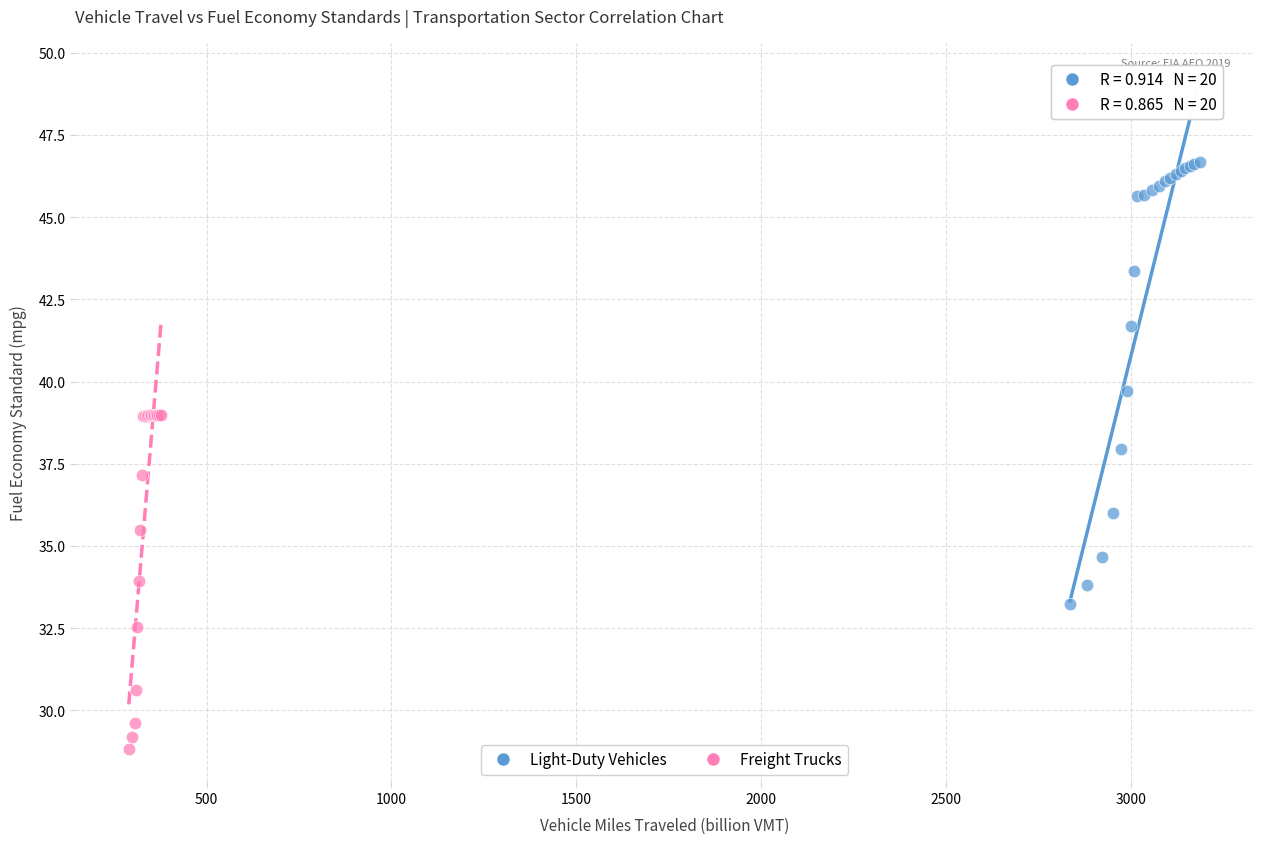

Which series has the largest Y range (max minus min)?

Light-Duty Vehicles